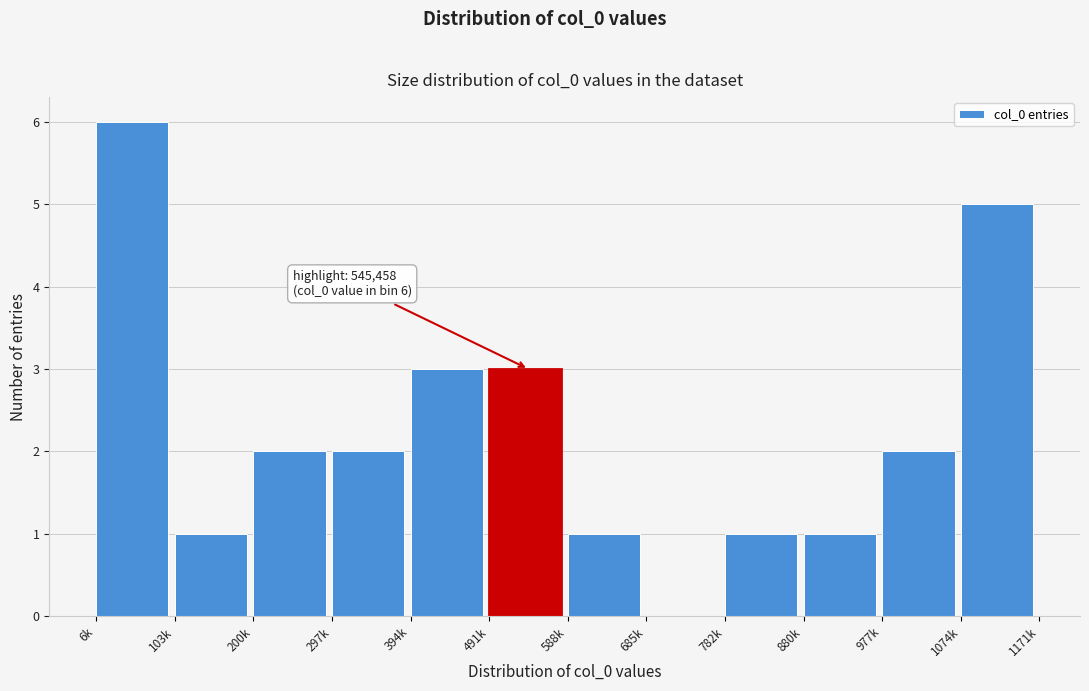

Reading right to left, extract all data points from this chart.

1074k=5	977k=2	880k=1	782k=1	685k=0	588k=1	491k=3	394k=3	297k=2	200k=2	103k=1	6k=6